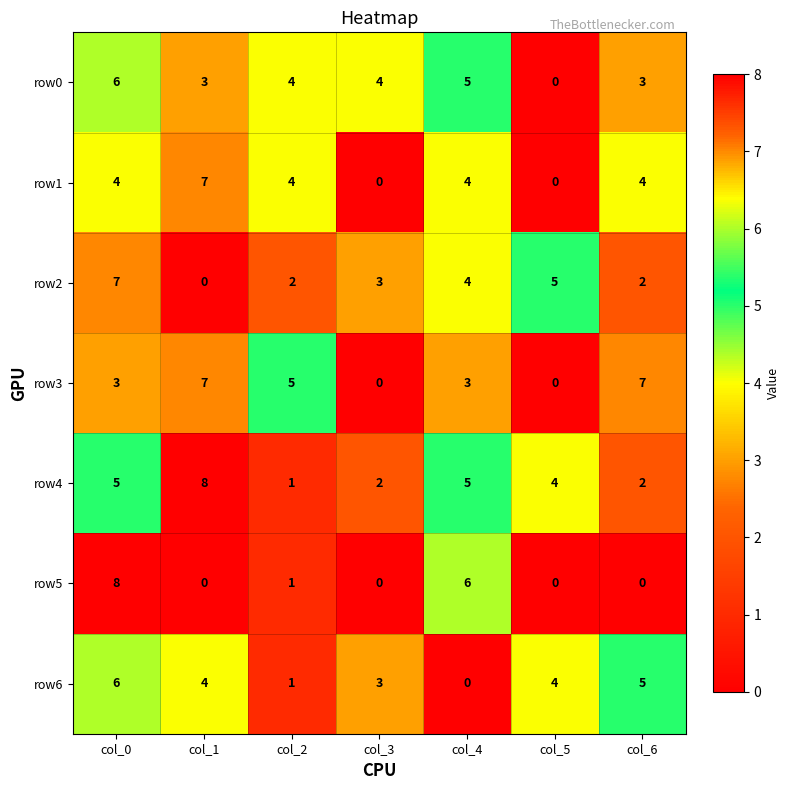

Is the value of row2 at col_4 greater than the value of row4 at col_0?

No